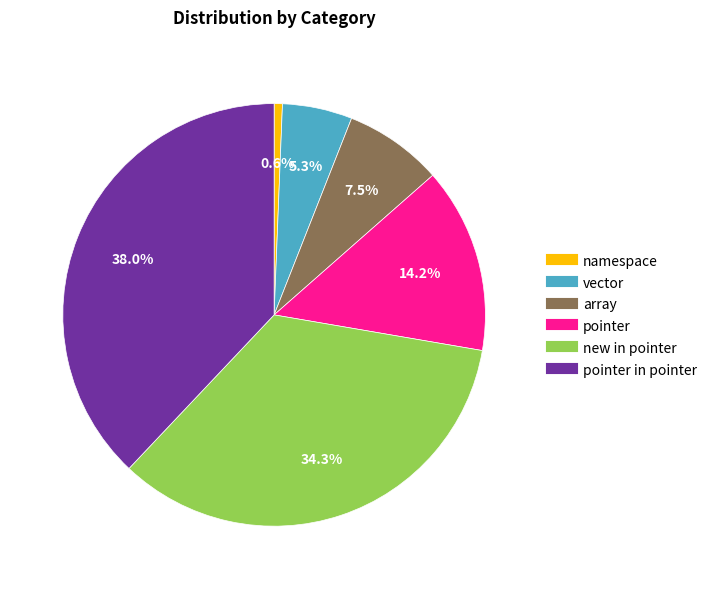

Is there any slice that represents more than half of the pie?

No